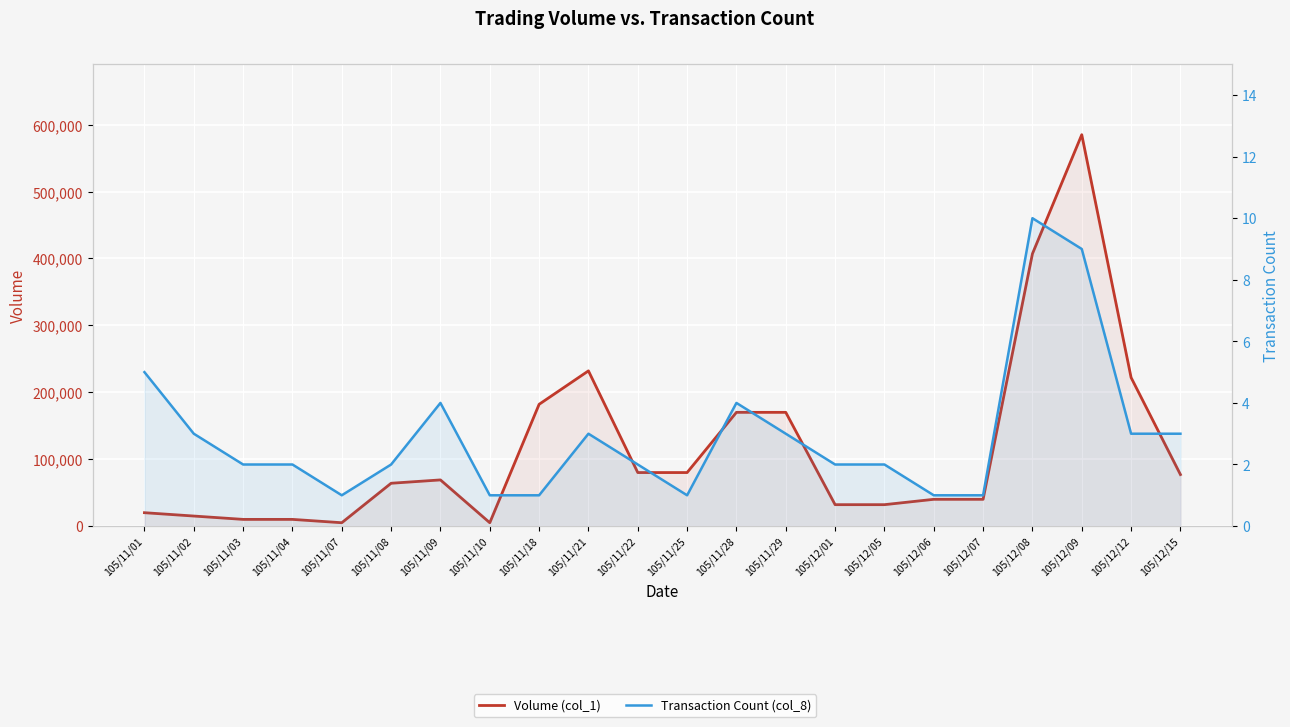

What is the greatest value displayed?

585000